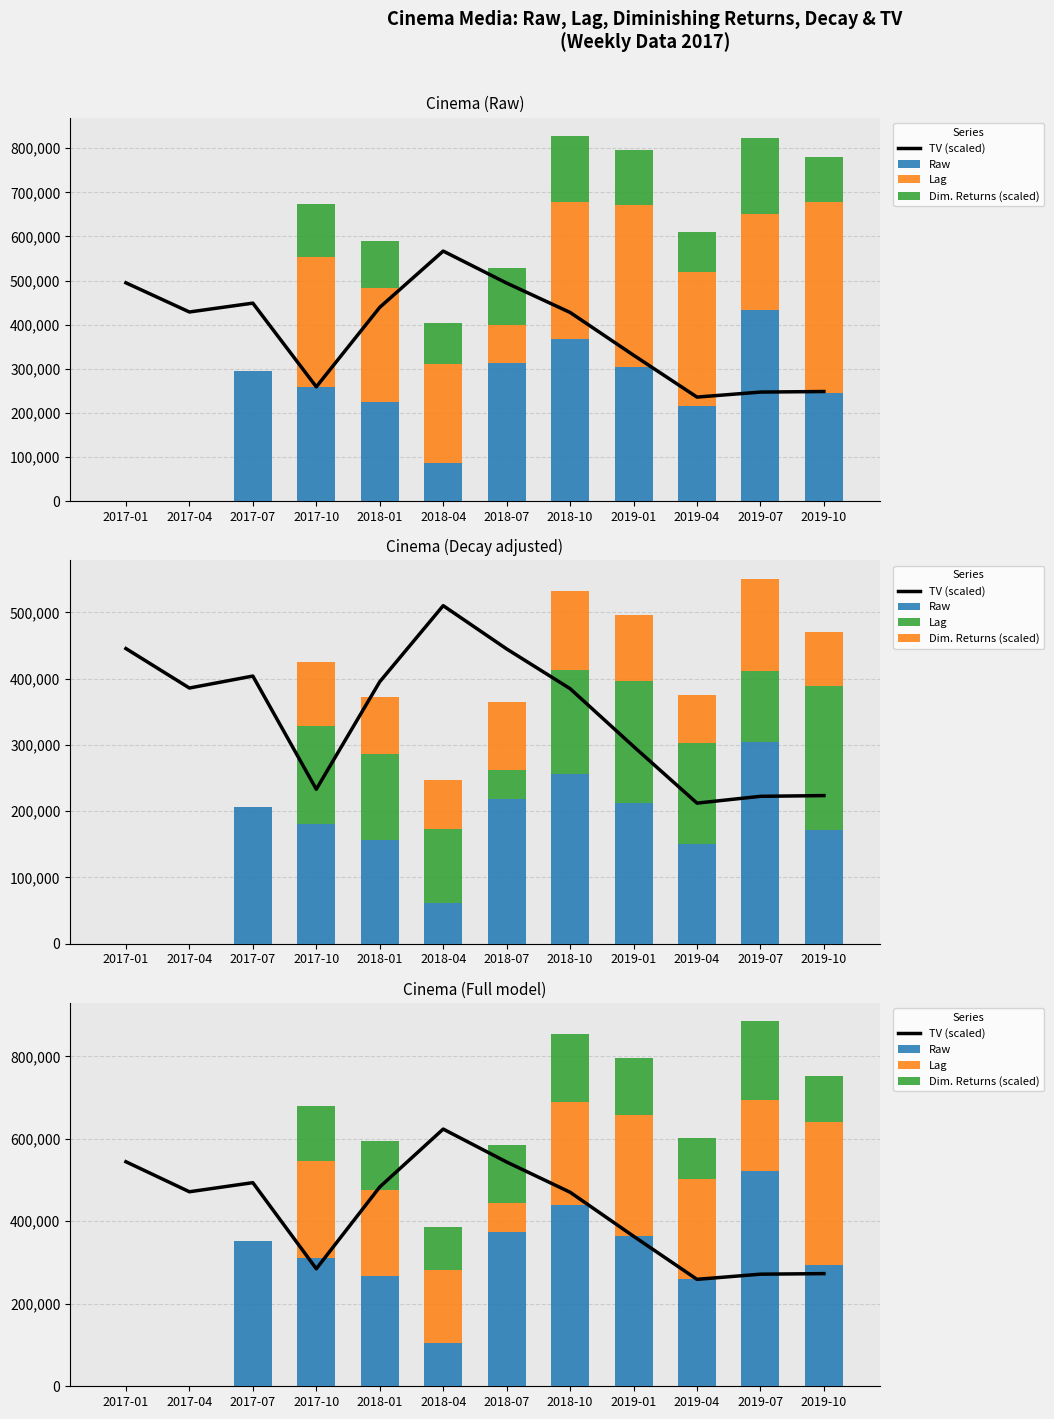

What is the sum of all TV (scaled) values?

5083264.7